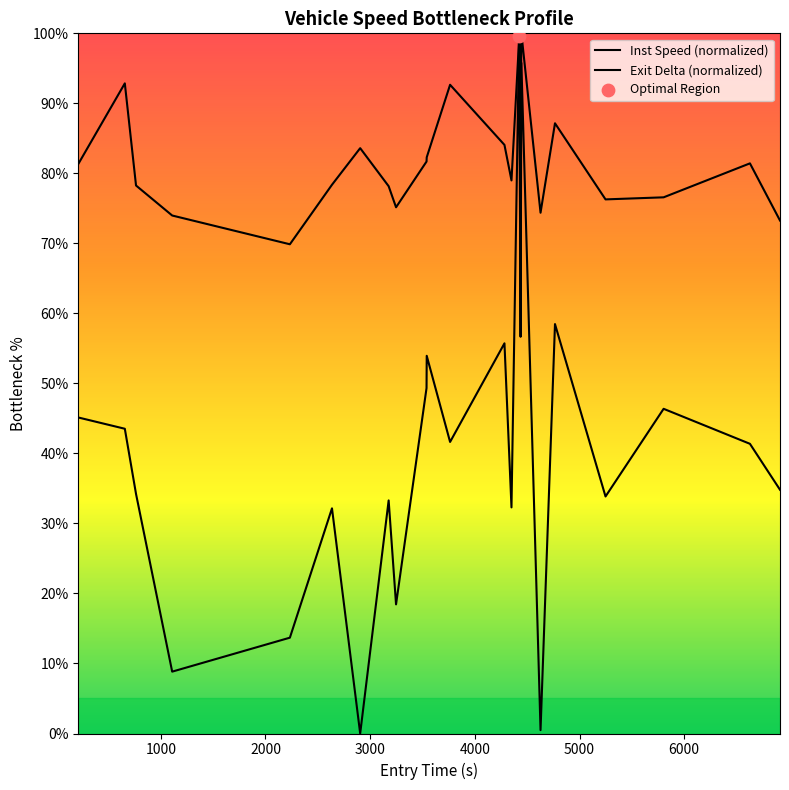

At how many categories does at least one series exceed 2?

23